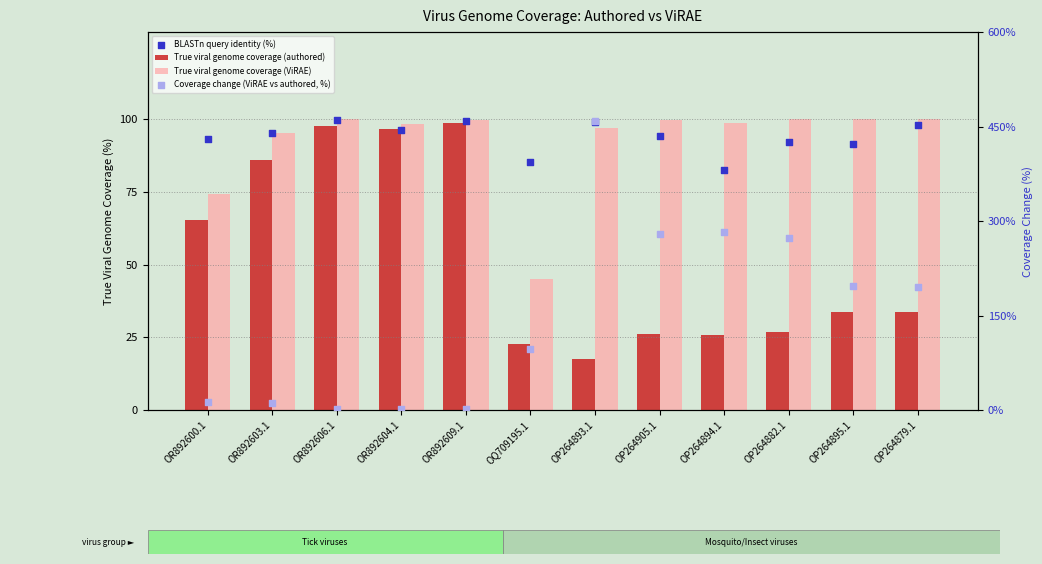

At which category is the sum across all series the highest?

OP264893.1